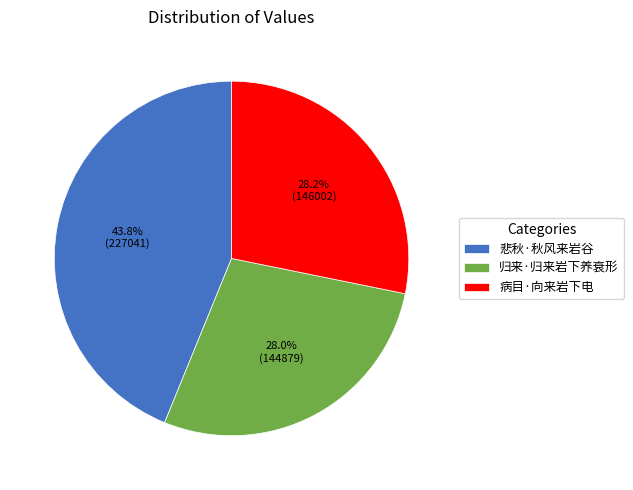

What percentage do 病目·向来岩下电 and 归来·归来岩下养衰形 together represent?

56.2%